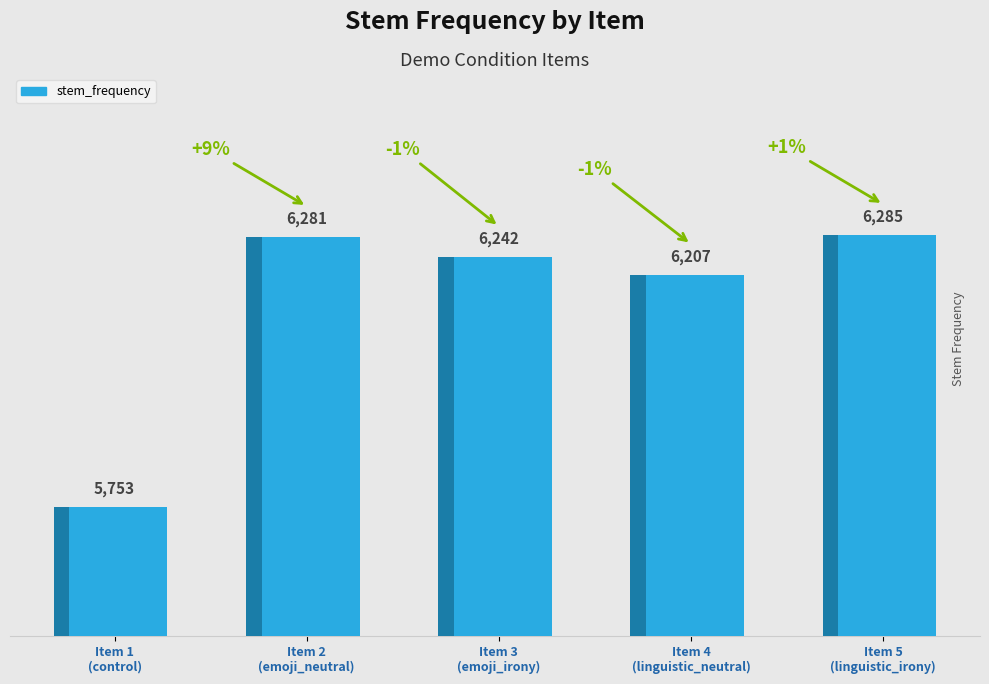

What is the sum of the values at Item 5
(linguistic_irony) and Item 4
(linguistic_neutral)?

12492